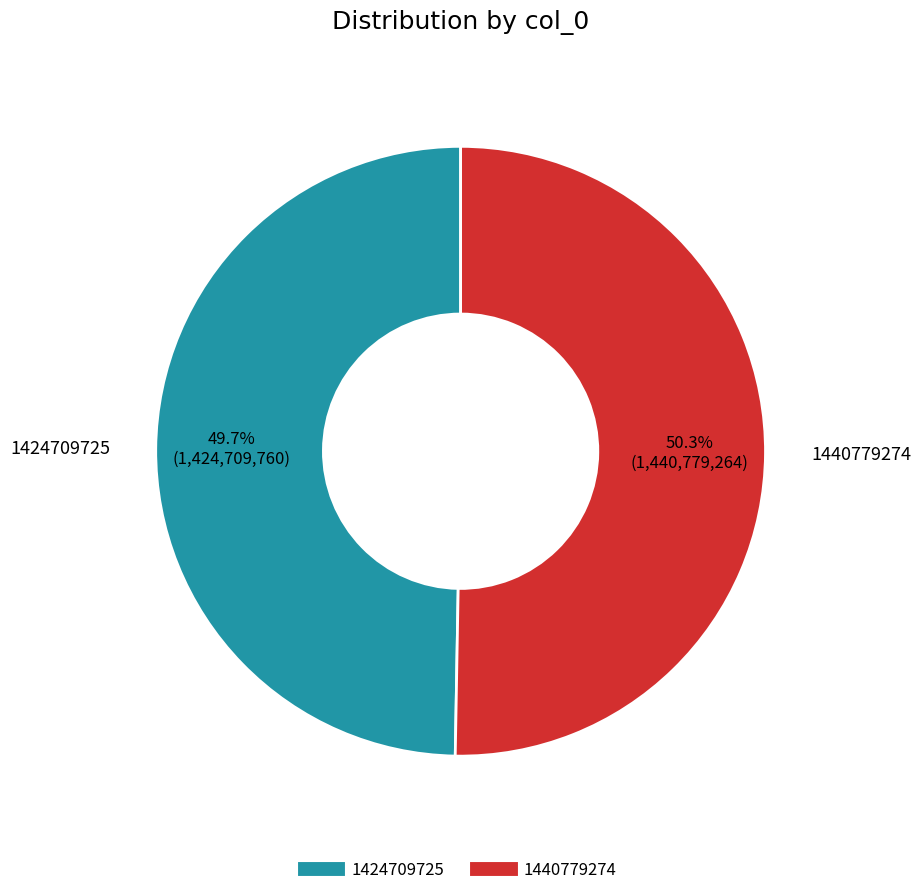

Is it true that 1424709725 is 41% of the pie?

False